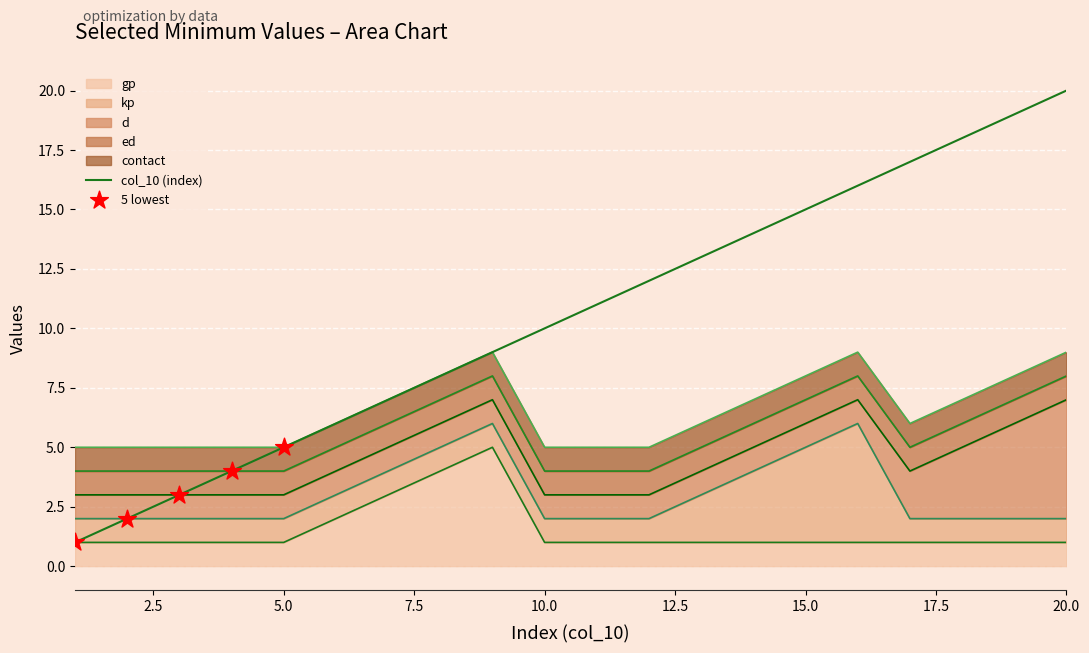

What are all the series names shown in the legend?

col_10, gp, kp, d, ed, contact